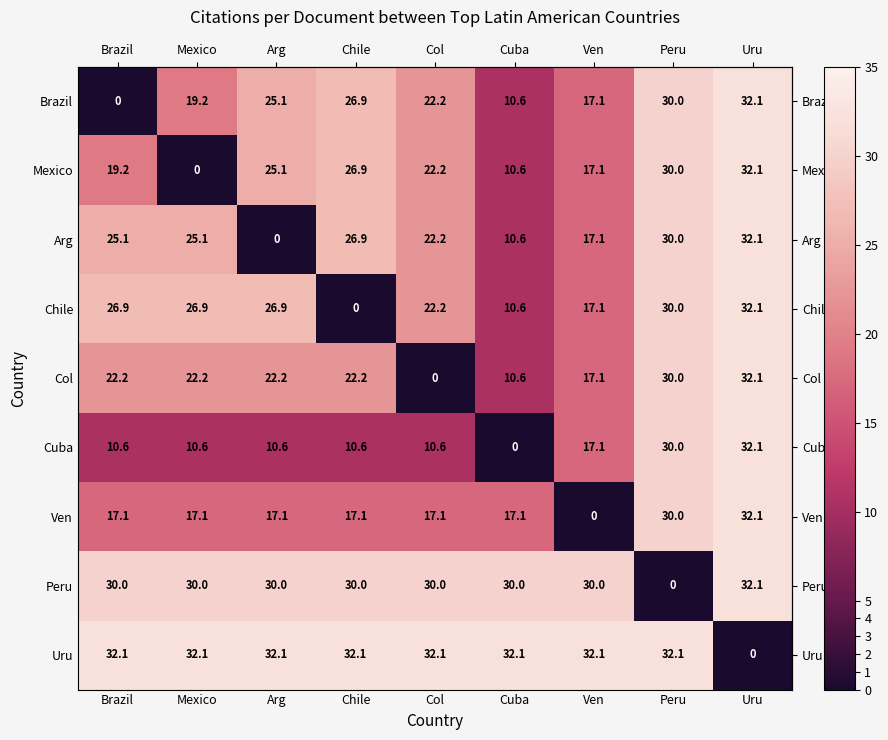

How many values in the Uru series are below 32?

1